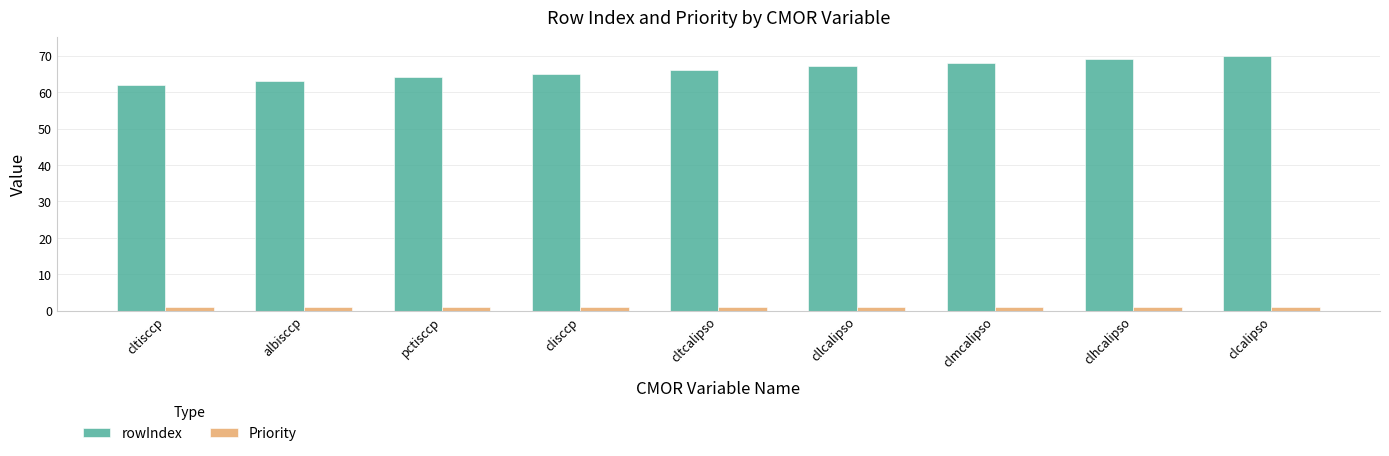

List the series in order of their overall mean, highest first.

rowIndex, Priority